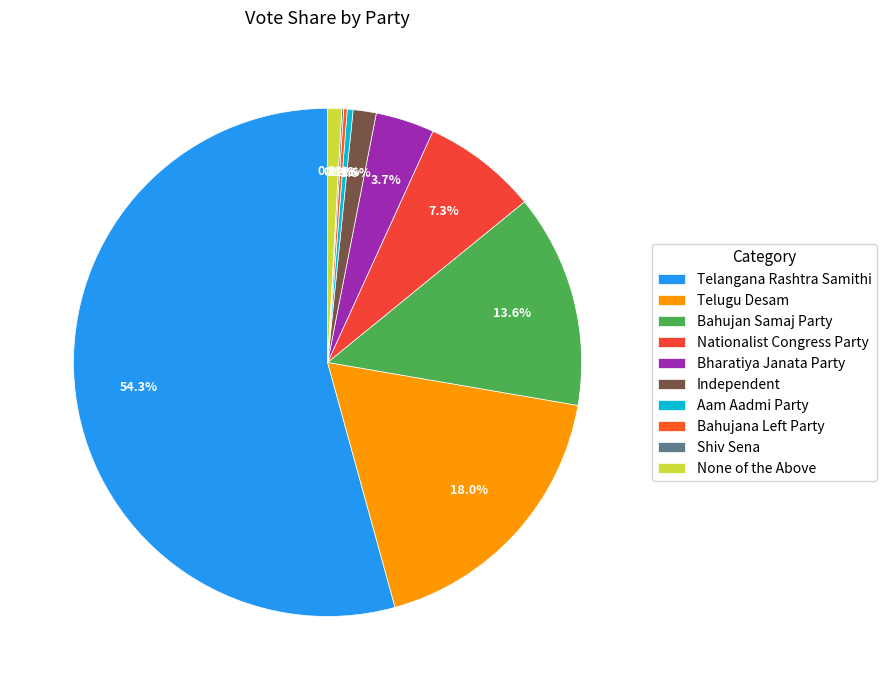

What is the largest slice in the pie chart?

Telangana Rashtra Samithi